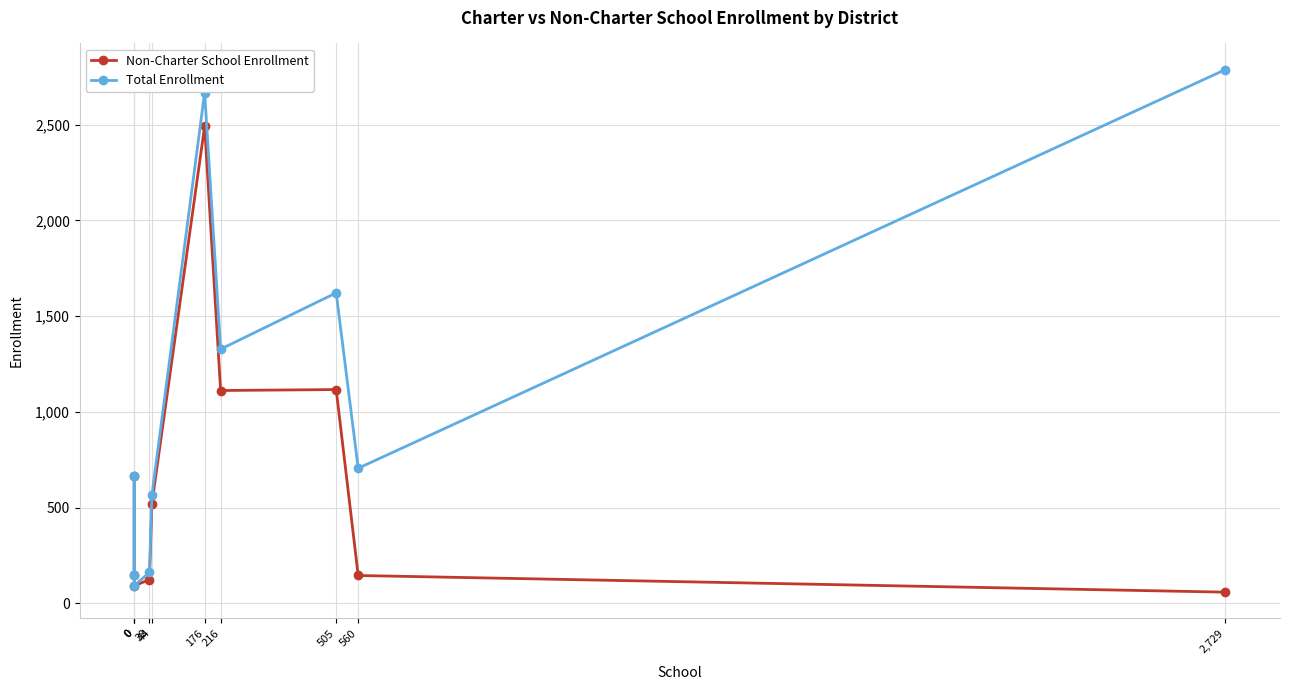

What is the lowest value of the Total Enrollment series?

93